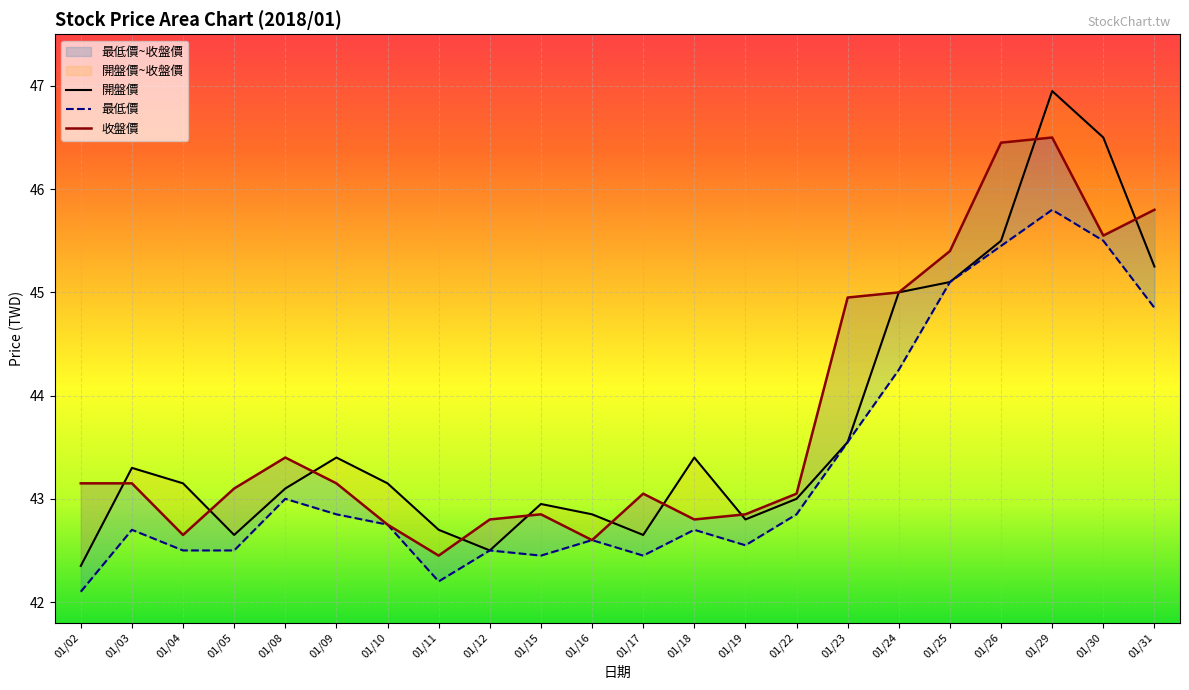

What is the difference between the maximum and minimum values in the 最低價 series?

3.7